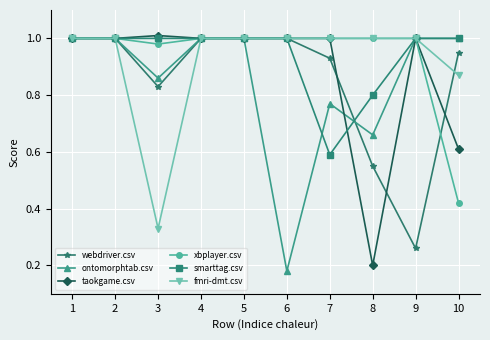

The smarttag.csv series shows 0.2 at 1. True or false?

False